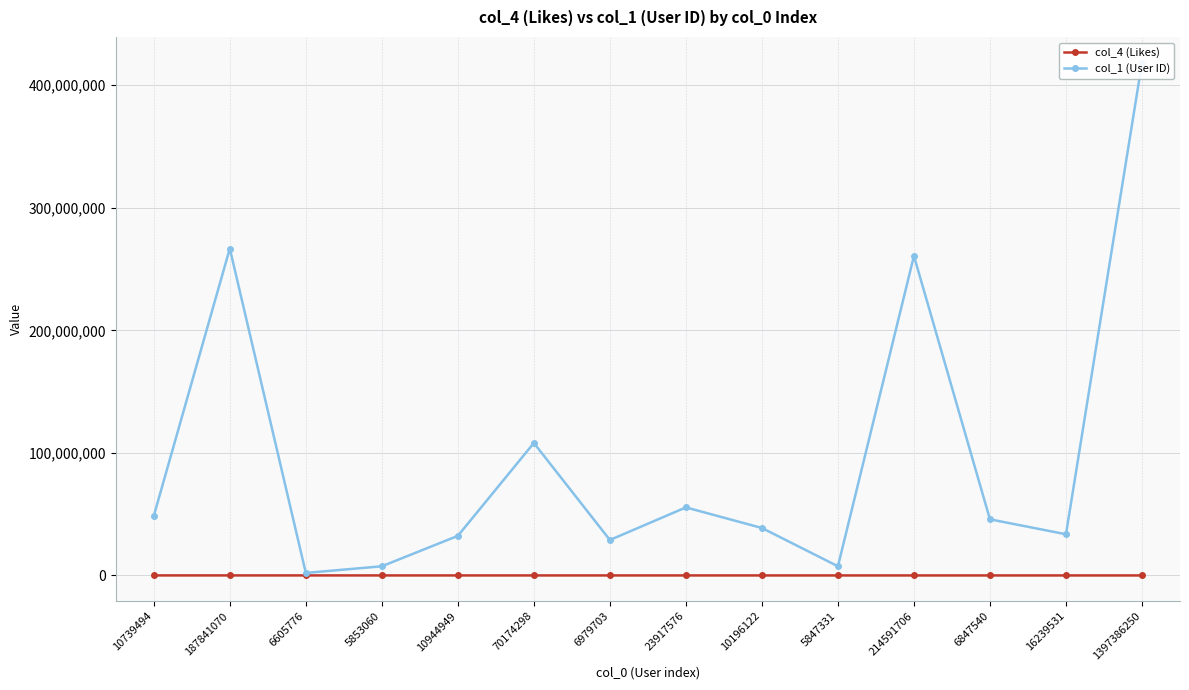

True or false: col_4 (Likes) and col_1 (User ID) cross at least once.

False